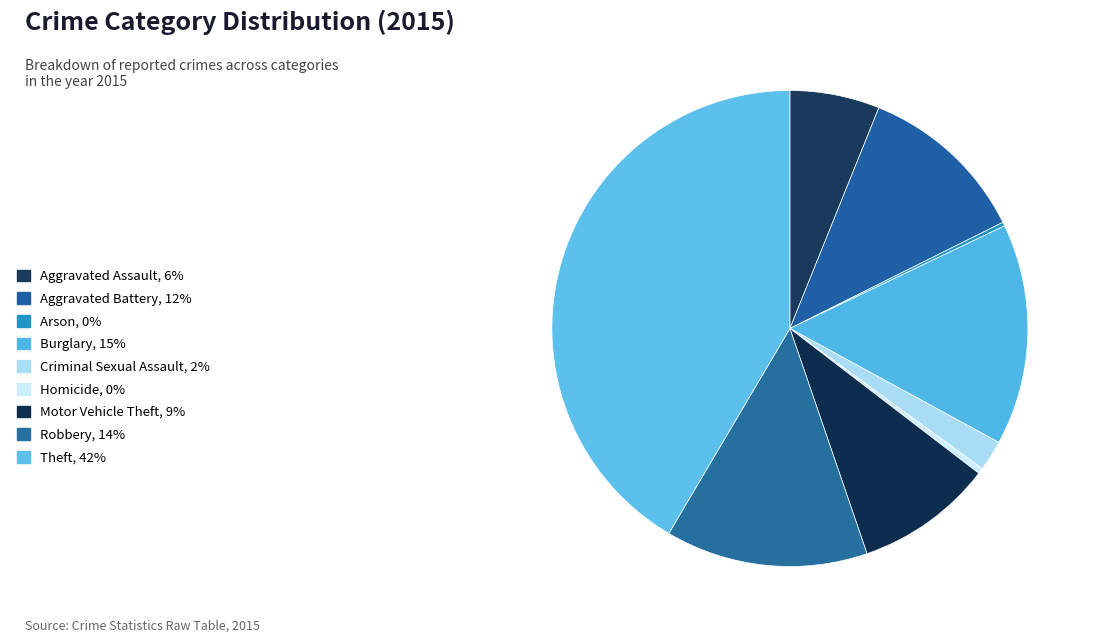

To the nearest percent, what percentage of the pie is Aggravated Assault?

6%